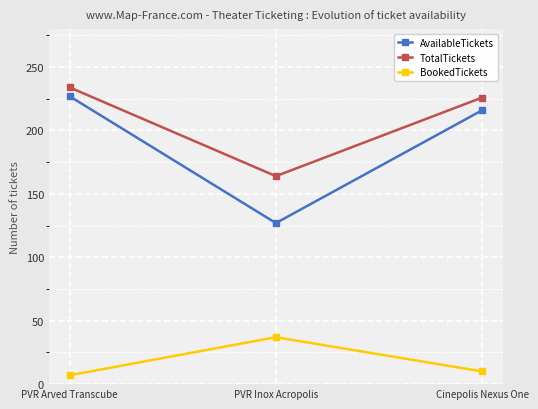

True or false: AvailableTickets has a value of 40 at PVR Inox Acropolis.

False